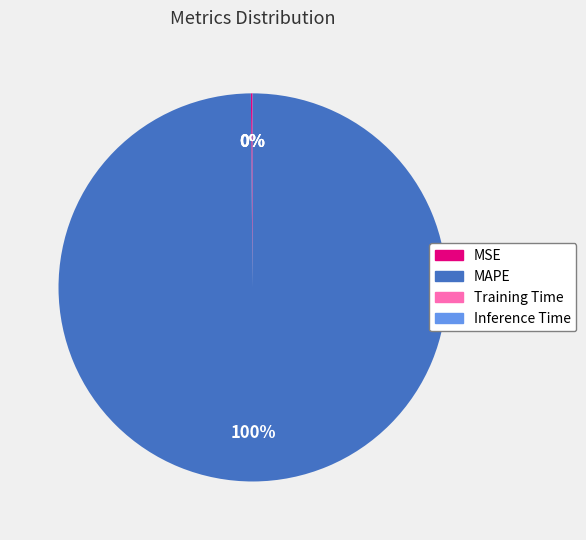

Which slice represents more than half of the pie?

MAPE